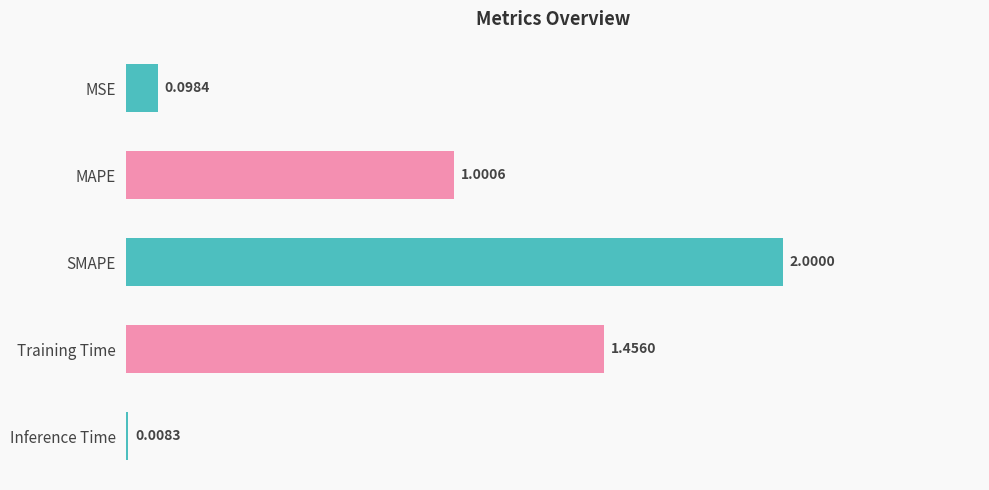

Which has a higher value, Inference Time or SMAPE?

SMAPE